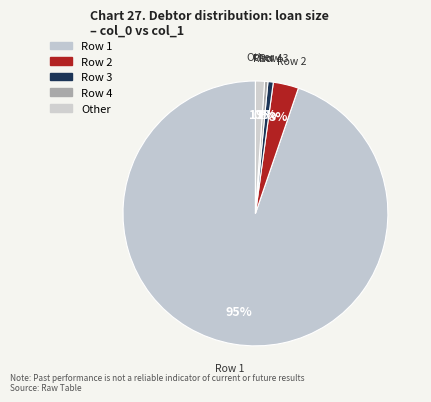

Do Row 3 and Row 2 together represent more than half of the pie?

No